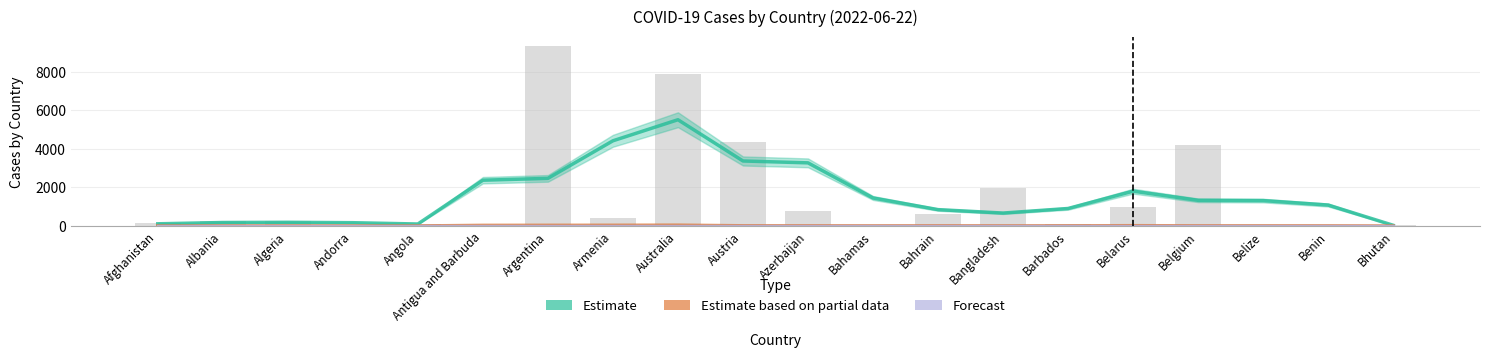

Reading right to left, list all the values displayed in this chart.

Confirmed (Estimate): Bhutan=37.3	Benin=1086.7	Belize=1317.4	Belgium=1331.4	Belarus=1805.3	Barbados=908.4	Bangladesh=671.6	Bahrain=849.1	Bahamas=1452.7	Azerbaijan=3272.2	Austria=3369.1	Australia=5506.2	Armenia=4415.2	Argentina=2468.2	Antigua and Barbuda=2373.3	Angola=104.4	Andorra=171.7	Algeria=192.3	Albania=181.4	Afghanistan=114.9
Deaths (Partial): Bhutan=0.2	Benin=8.2	Belize=9.9	Belgium=10.0	Belarus=17.1	Barbados=9.5	Bangladesh=8.0	Bahrain=10.3	Bahamas=8.0	Azerbaijan=10.0	Austria=12.0	Australia=41.8	Armenia=36.8	Argentina=34.9	Antigua and Barbuda=32.8	Angola=2.3	Andorra=3.1	Algeria=4.6	Albania=4.5	Afghanistan=2.8
Recovered (Forecast): Bhutan=0.0	Benin=0.0	Belize=0.0	Belgium=0.0	Belarus=0.0	Barbados=0.0	Bangladesh=0.0	Bahrain=0.0	Bahamas=0.0	Azerbaijan=0.0	Austria=0.0	Australia=0.0	Armenia=0.0	Argentina=0.0	Antigua and Barbuda=0.0	Angola=0.0	Andorra=0.0	Algeria=0.0	Albania=0.0	Afghanistan=0.0